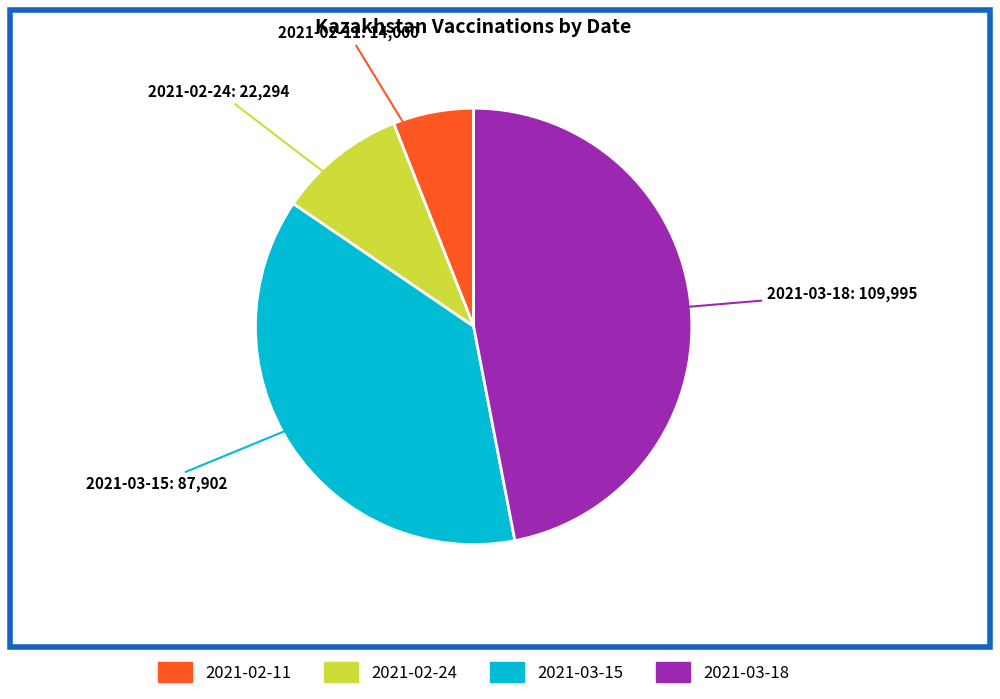

How many slices are in this pie chart?

4